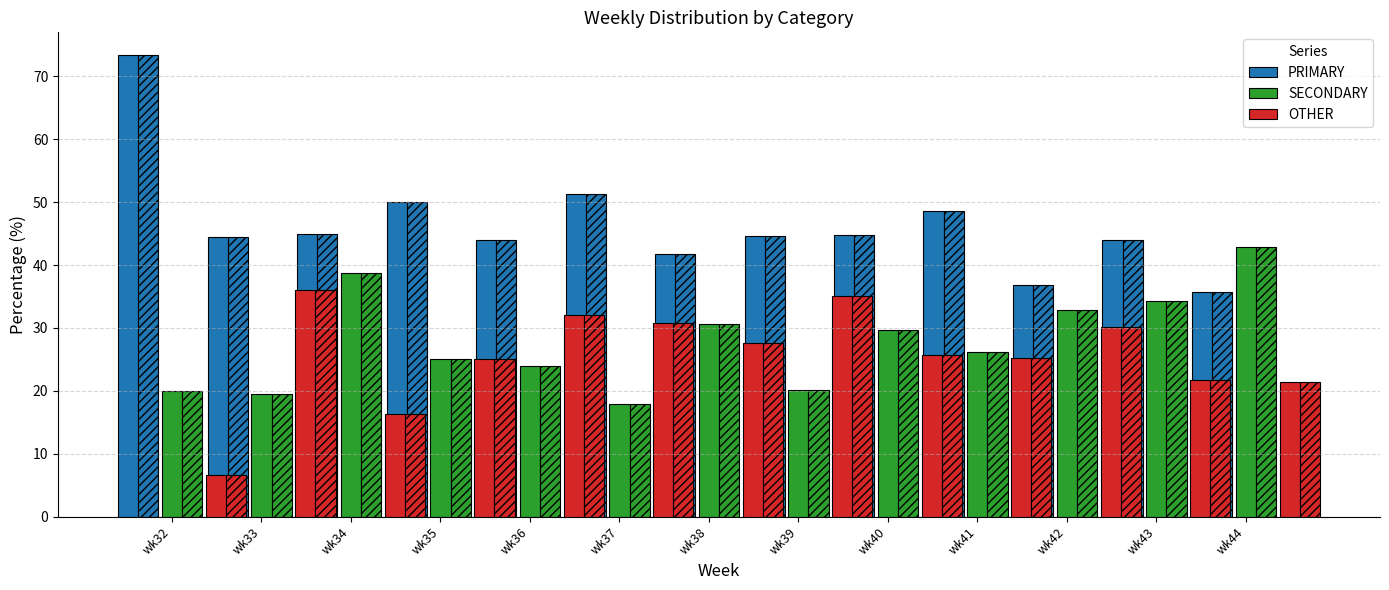

What is the value of the SECONDARY bar at the 5th from the left?

24.0